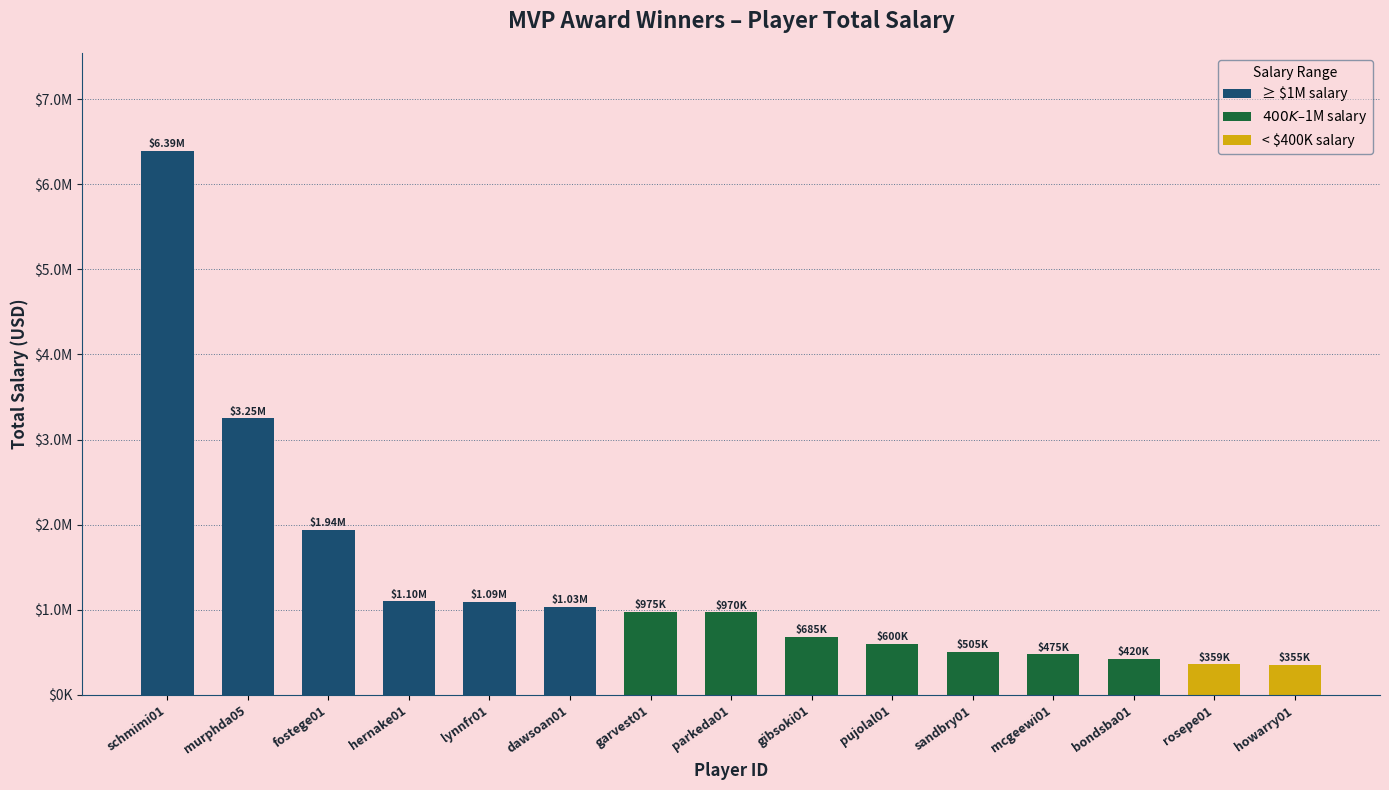

What value does the data have at garvest01?

975000